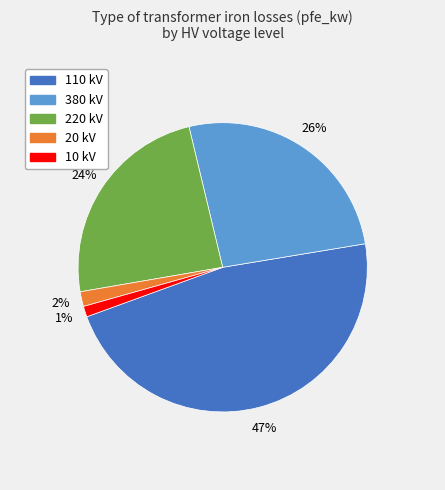

Is there any slice that represents more than half of the pie?

No